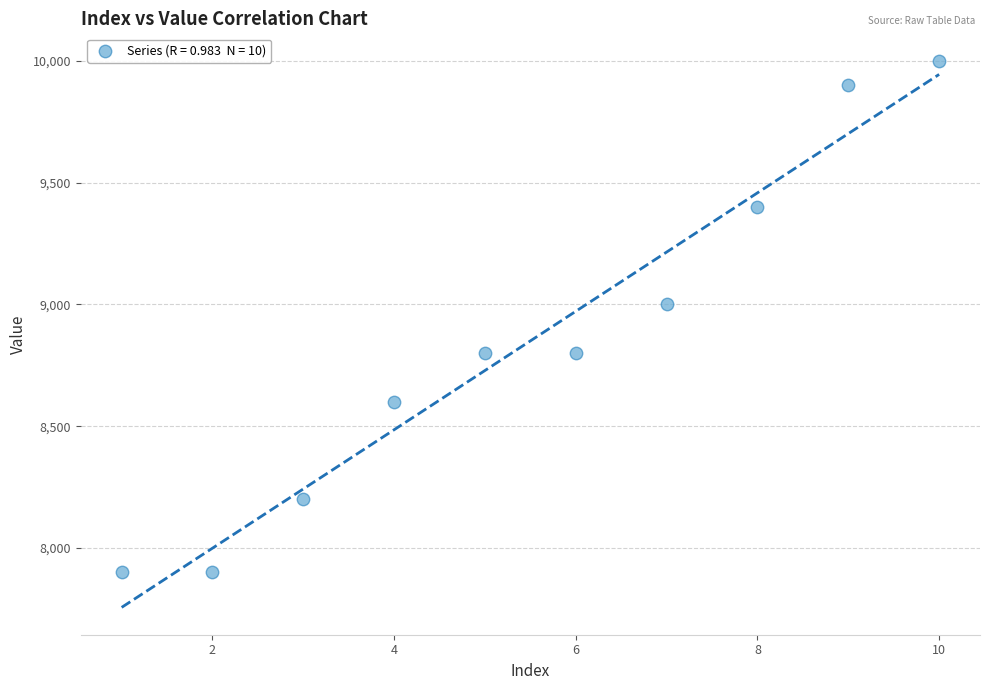

What Y value in the scatter plot is closest to 8950?

9000